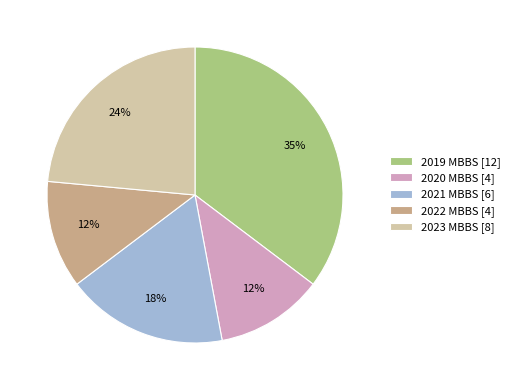

What is the largest slice in the pie chart?

2019 MBBS